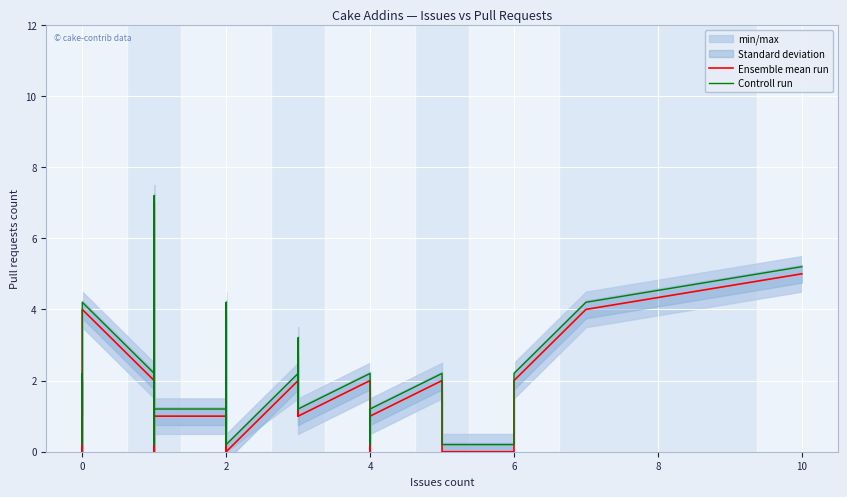

Which series has the largest range (max minus min)?

Ensemble mean run